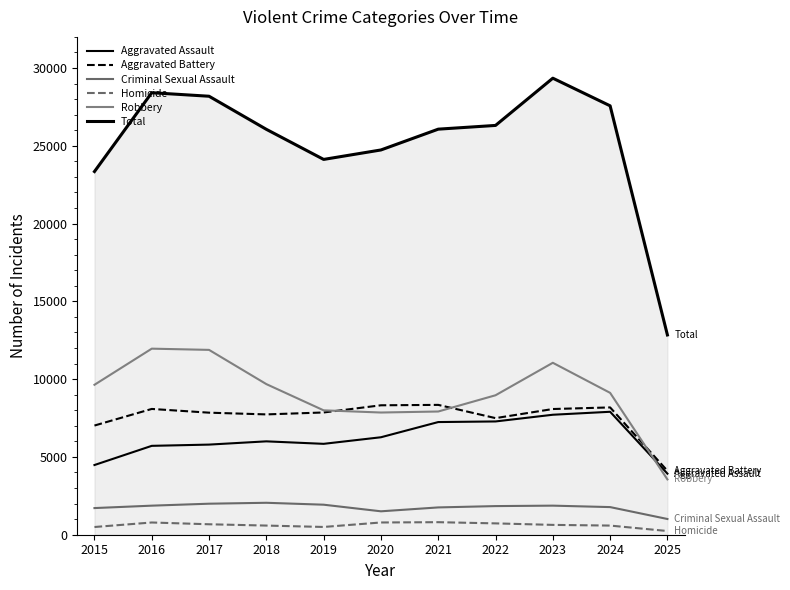

How many lines are shown in the chart?

6